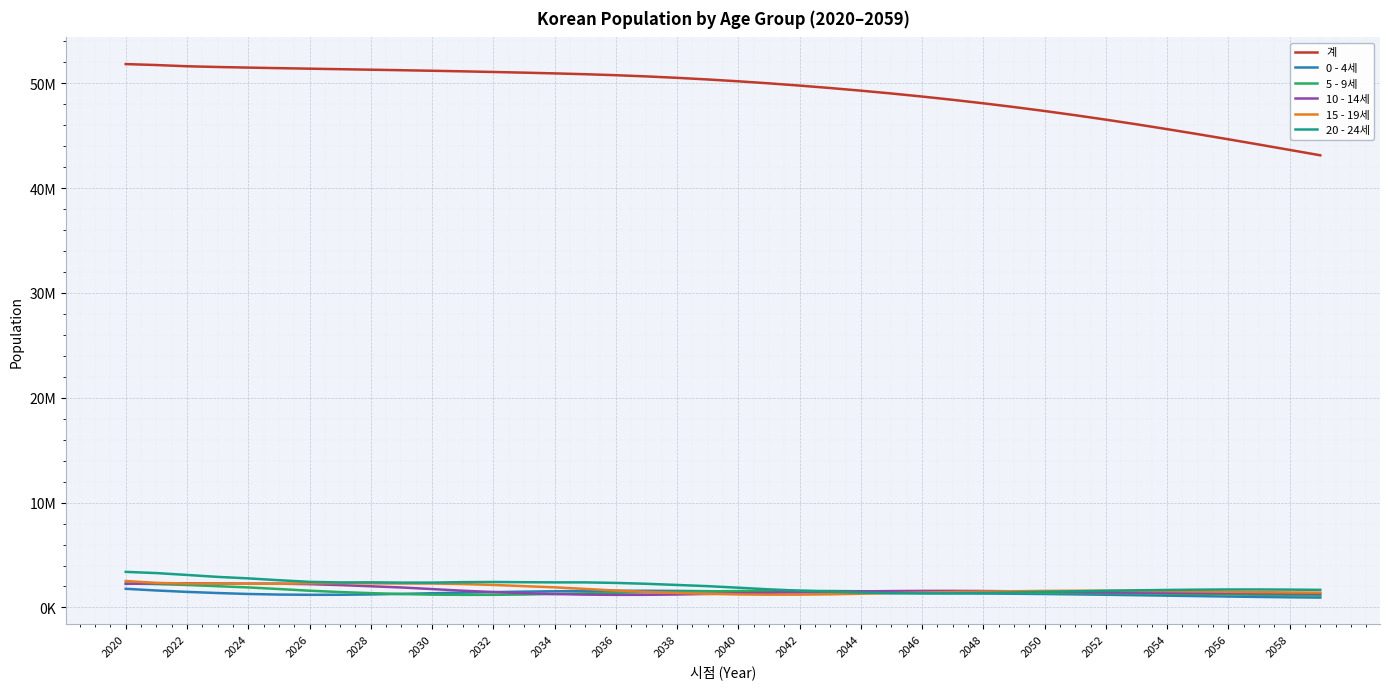

Does the chart have visible grid lines?

Yes